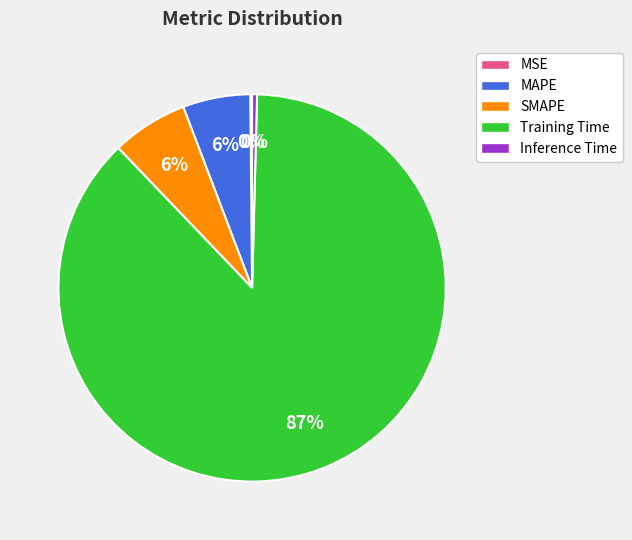

Which category has the biggest portion of the pie?

Training Time